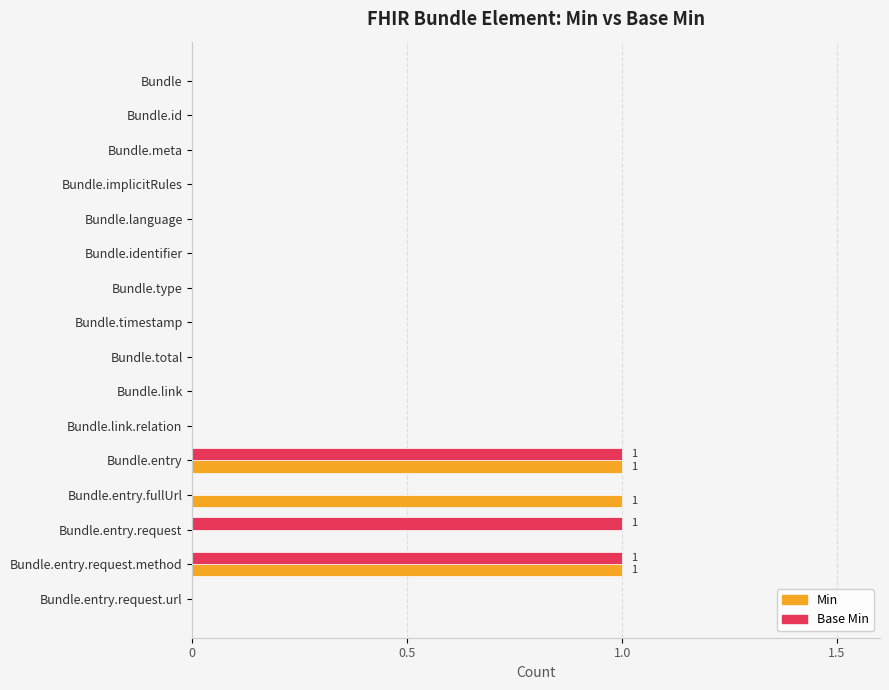

Is it true that Base Min equals 0 at Bundle?

True